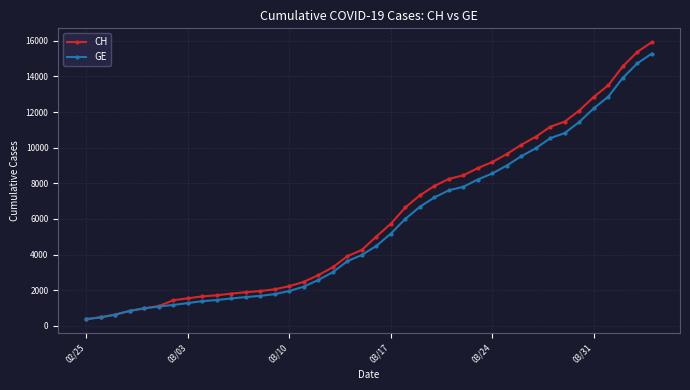

What is the value of the CH point at the 5th from the left?

981